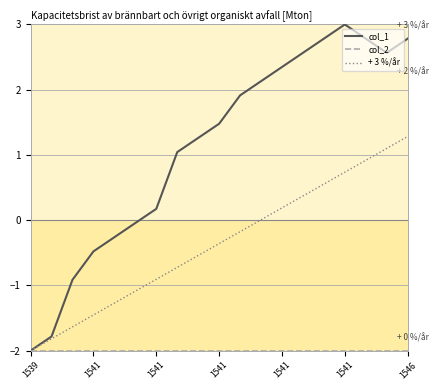

What is the value of the 10th point from the left?

1.5